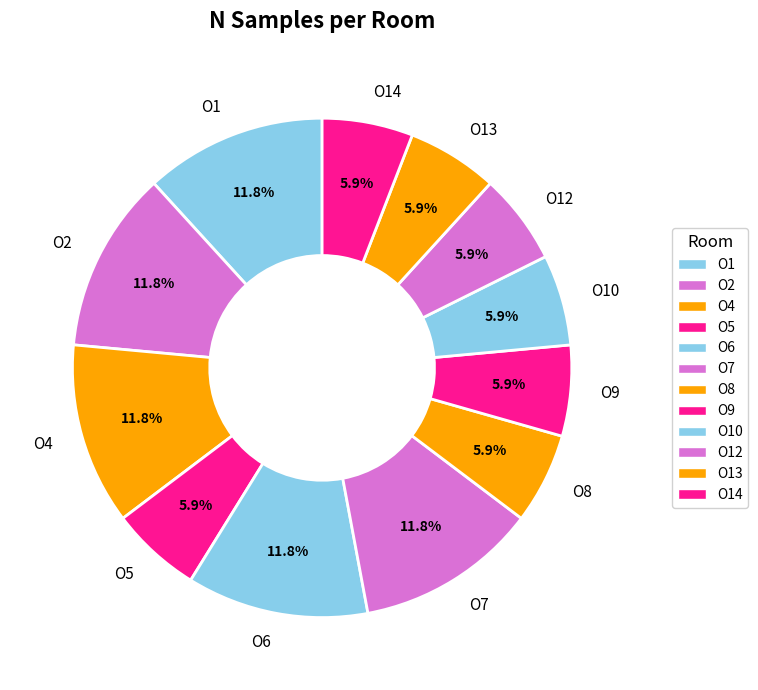

Does O9 represent more than half of the total?

No